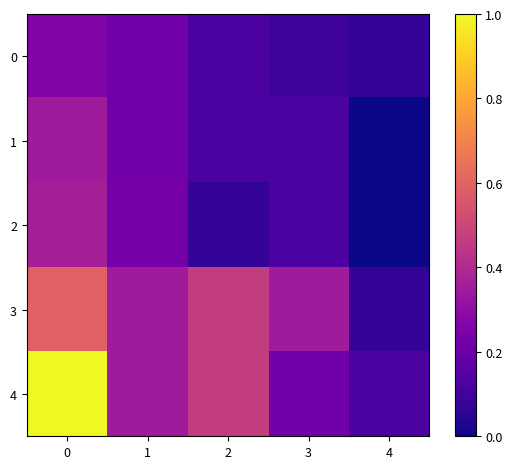

What is the total value across all series at 3?

599